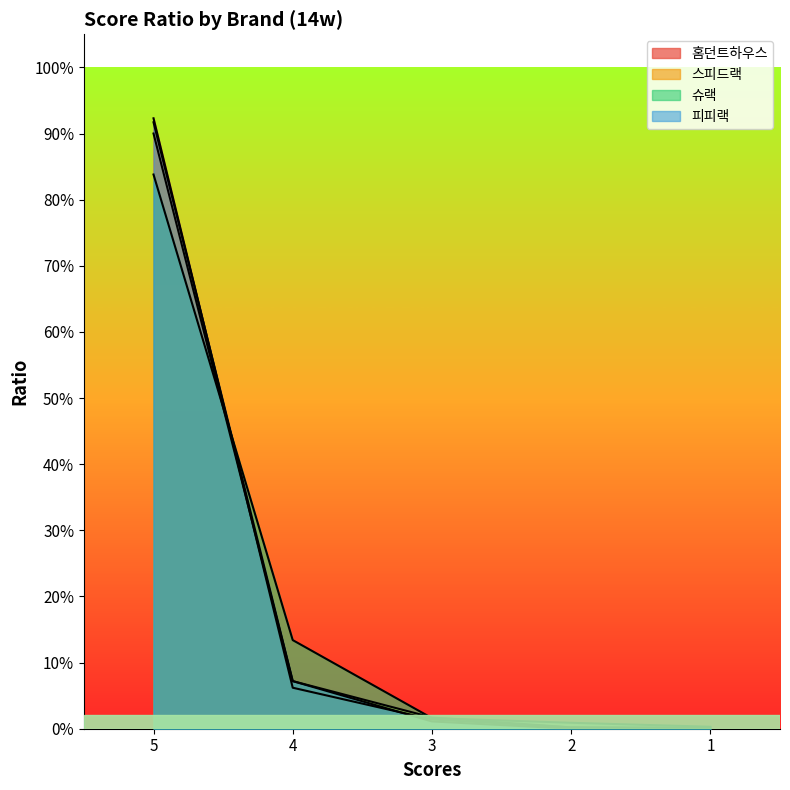

Which series has the largest total across all categories?

홈던트하우스